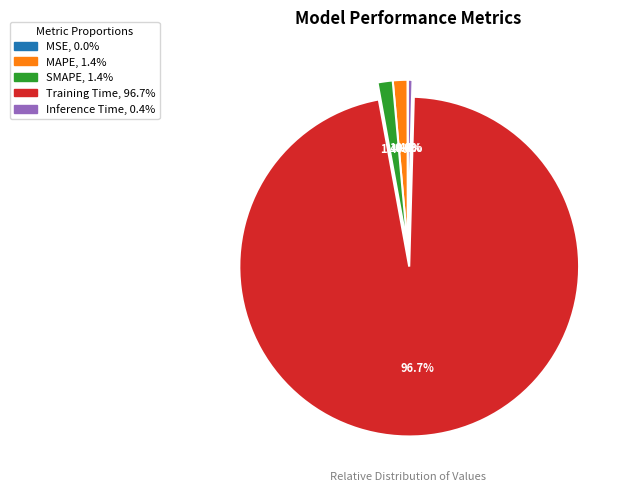

Which slice represents more than half of the pie?

Training Time